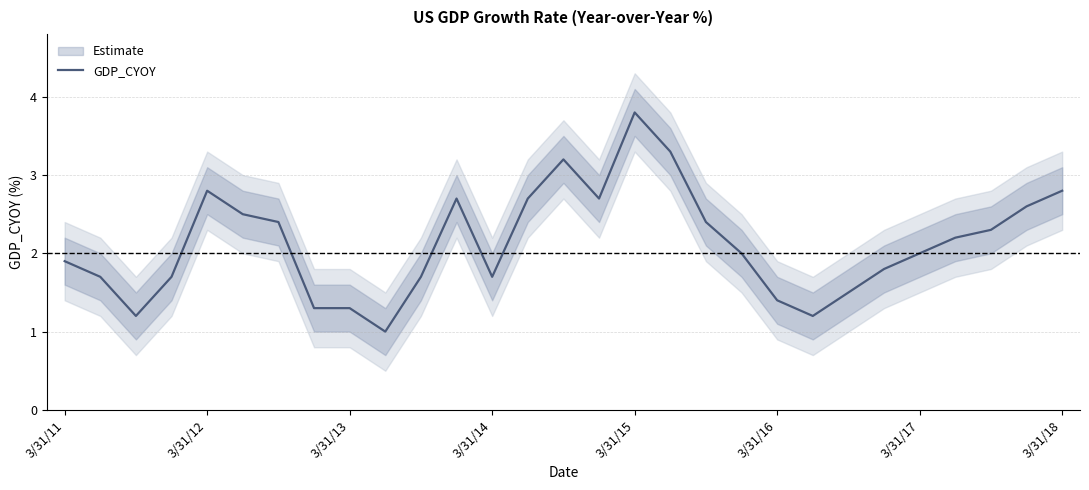

True or false: the data shows 1.0 at 9.

True